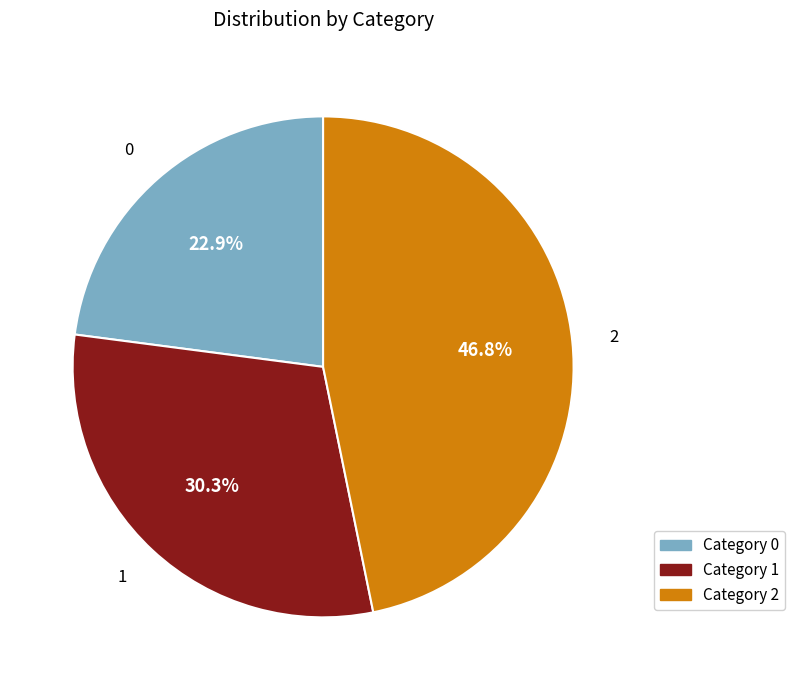

Is there any slice that represents more than half of the pie?

No